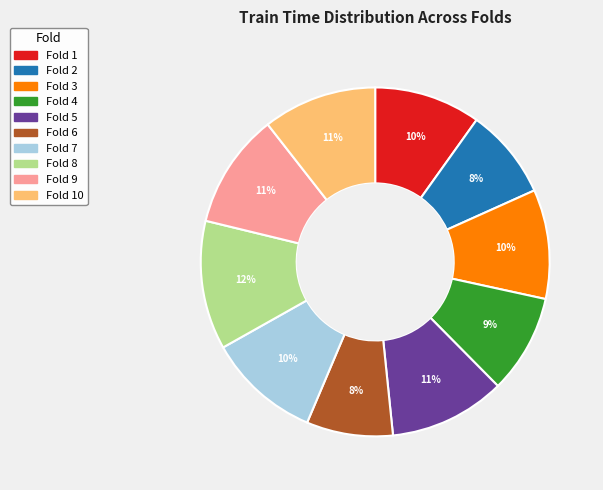

How many slices are in this pie chart?

10